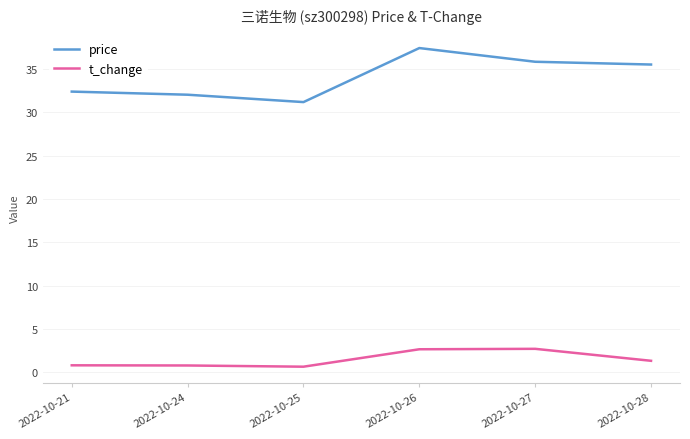

The t_change series shows 2.7 at 2022-10-27. True or false?

True